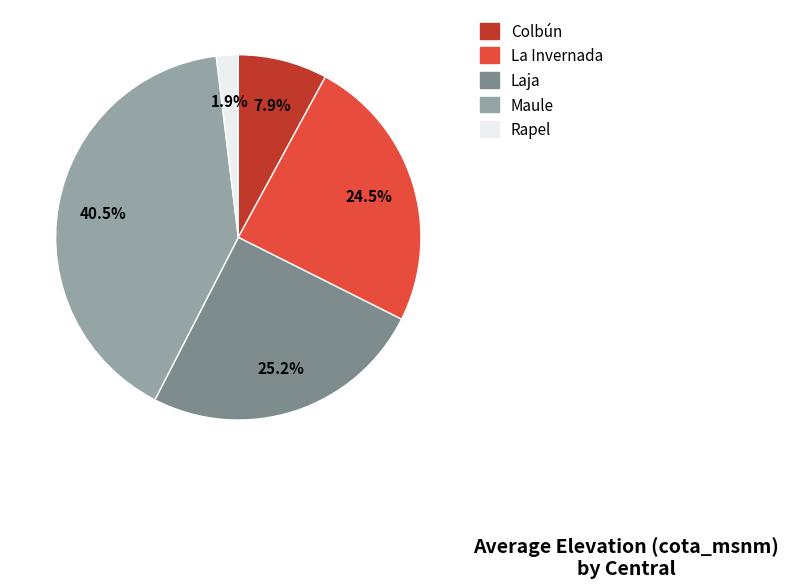

Which category has the smallest portion of the pie?

Rapel